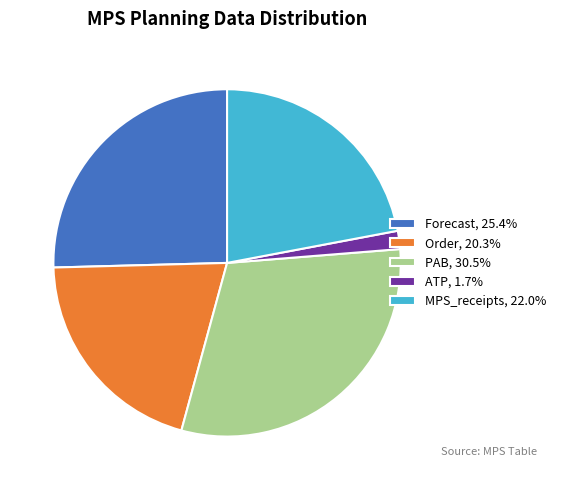

Approximately how many times larger is the value at Order, 20.3% compared to PAB, 30.5%?

0.7